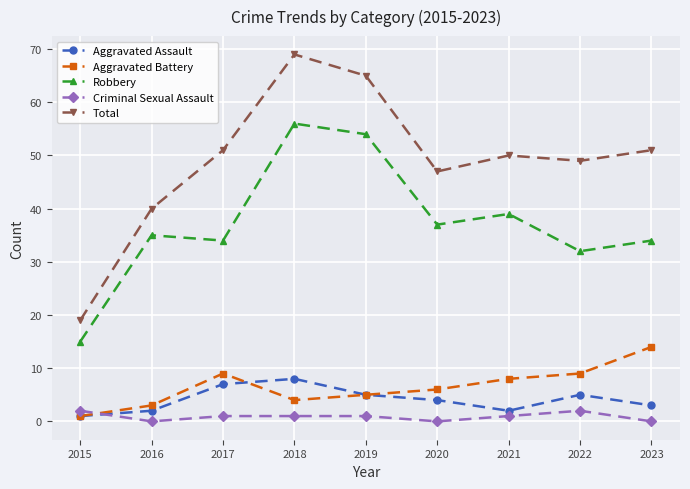

True or false: Total and Robbery cross at least once.

False